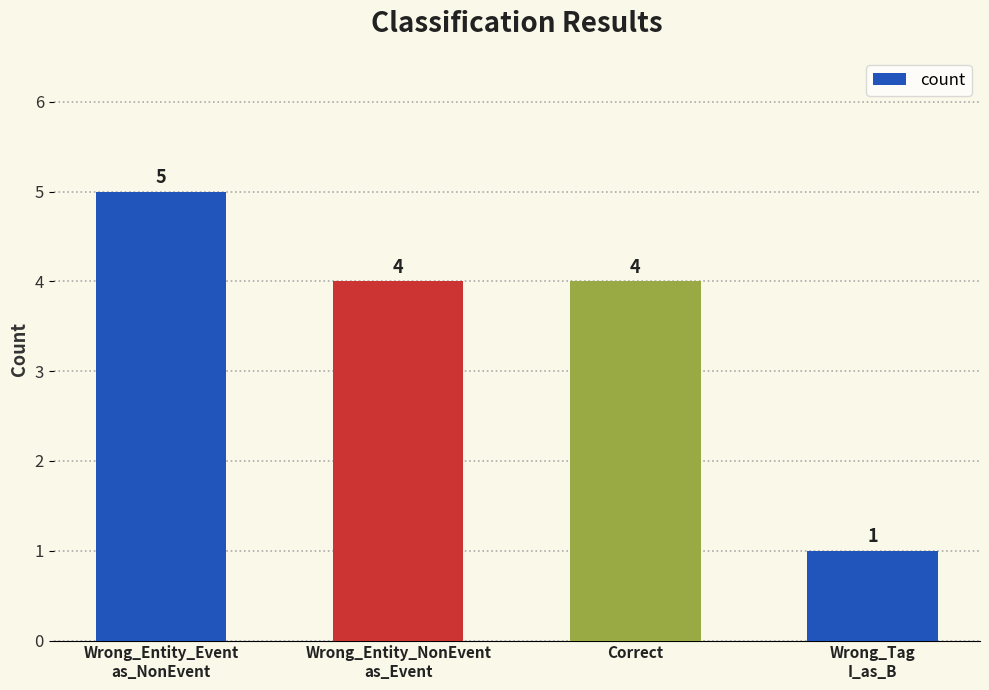

The value at Wrong_Entity_Event
as_NonEvent is 5. True or false?

True